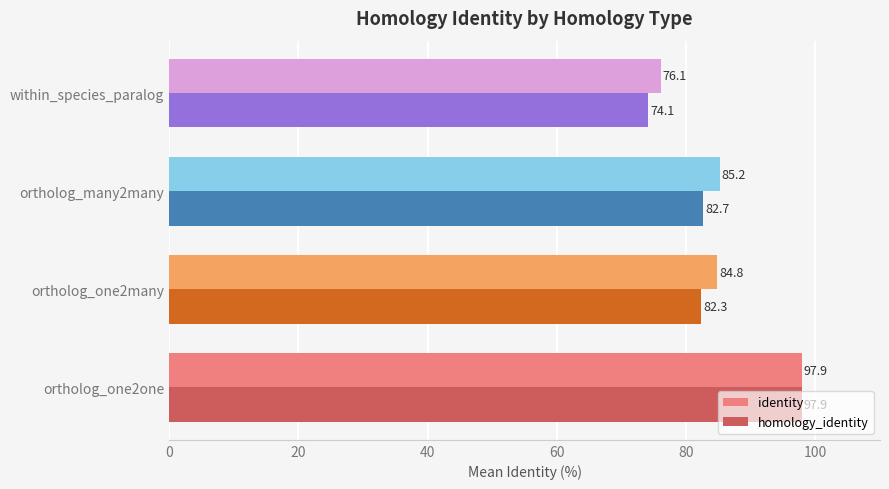

At which label is identity closest to 87?

ortholog_many2many